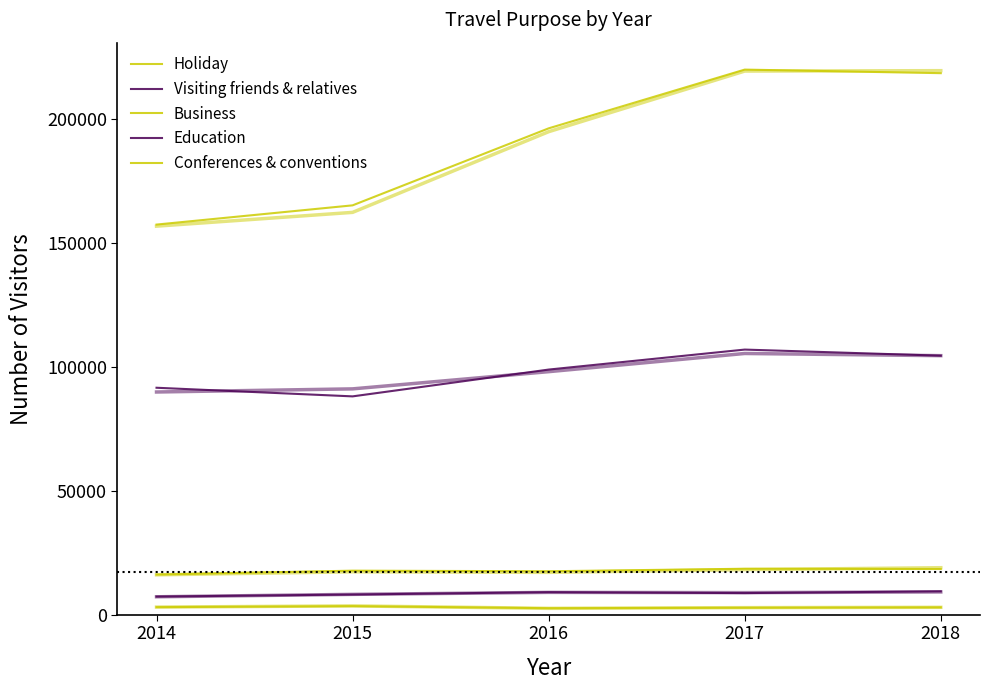

What is the value of the Conferences & conventions point at the 3rd from the left?

2621.5